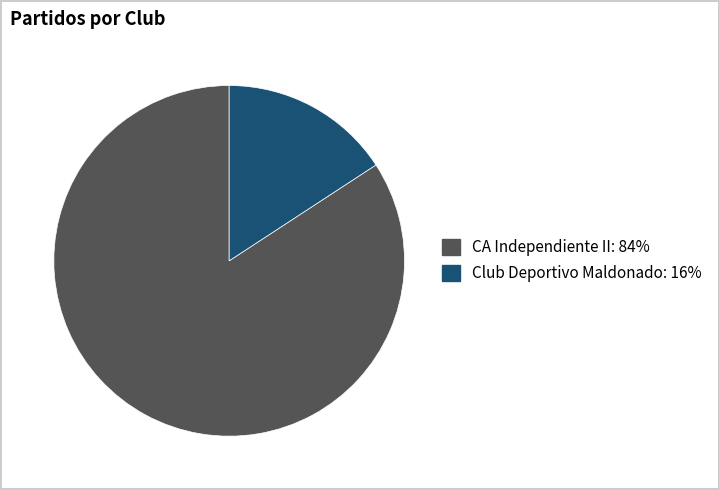

Which slice is the smallest?

Club Deportivo Maldonado: 16%